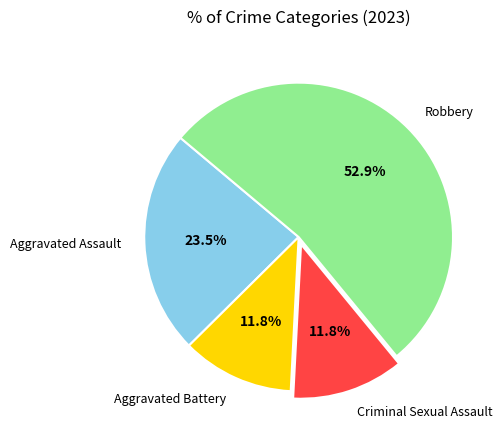

Approximately how many times larger is the value at Criminal Sexual Assault compared to Aggravated Assault?

0.5